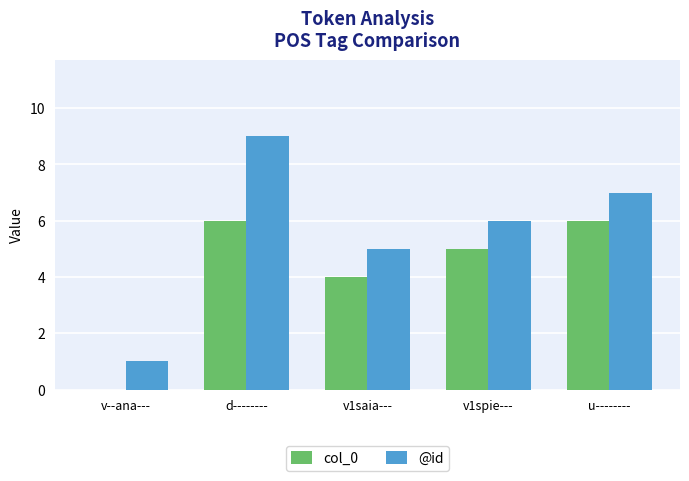

At which category is the sum across all series the highest?

d--------